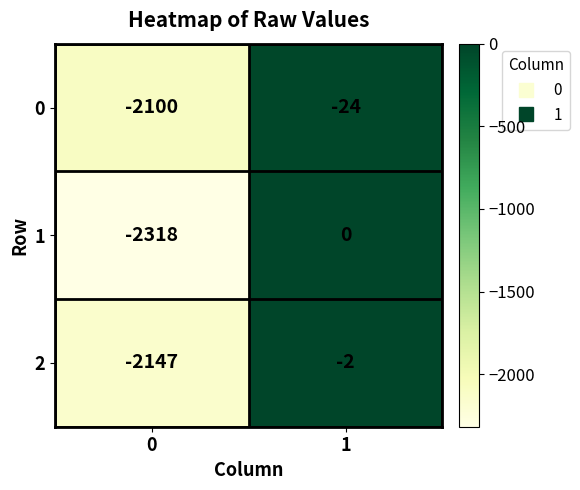

Is it true that 1 equals -2318 at 0?

True